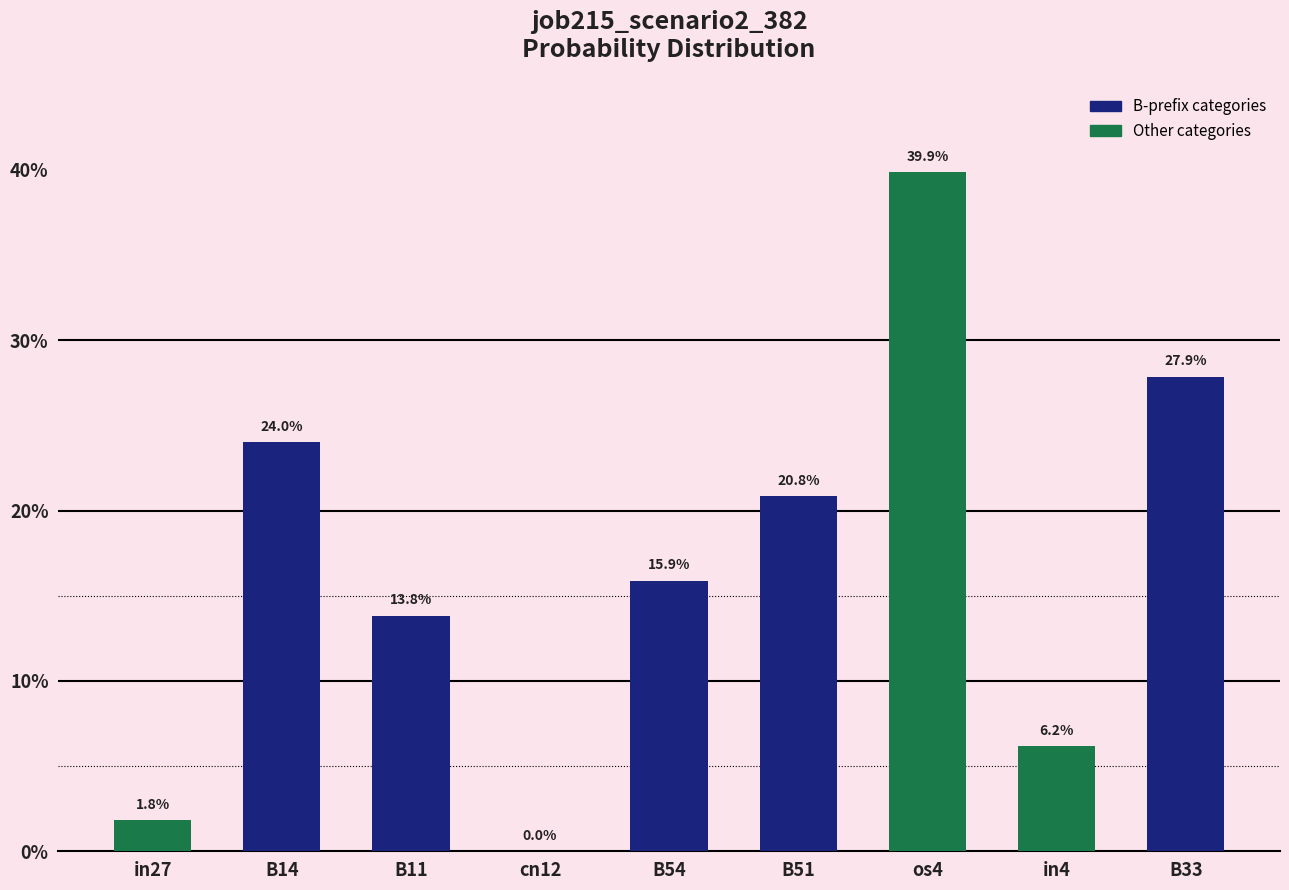

Does the chart contain stacked bars?

No